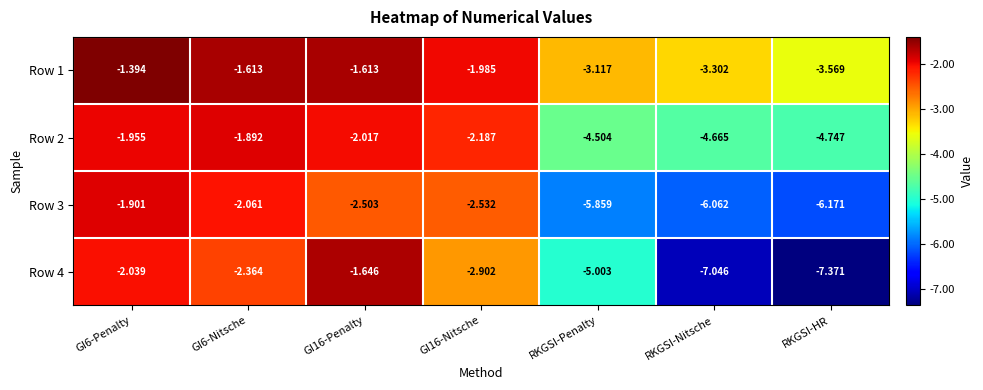

Which category has the lowest value in the Row 4 series?

RKGSI-HR